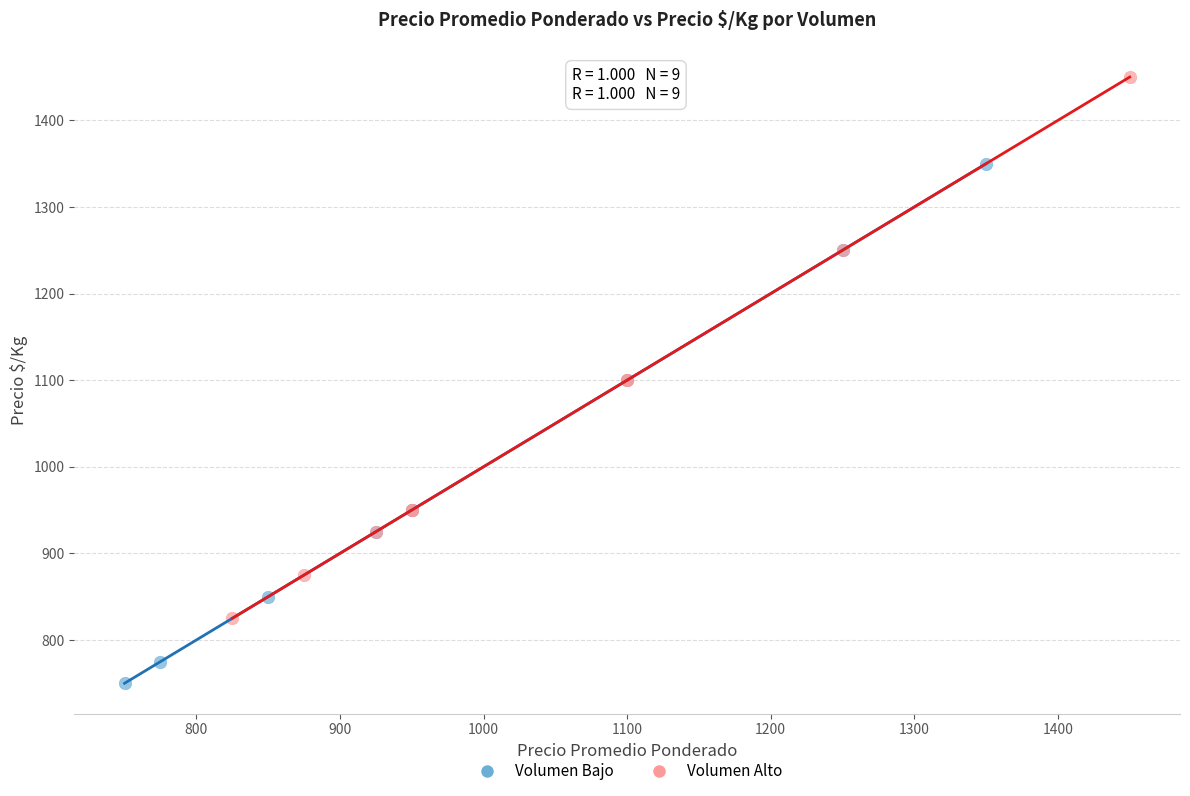

Which series has the widest spread of Y values?

Volumen Alto